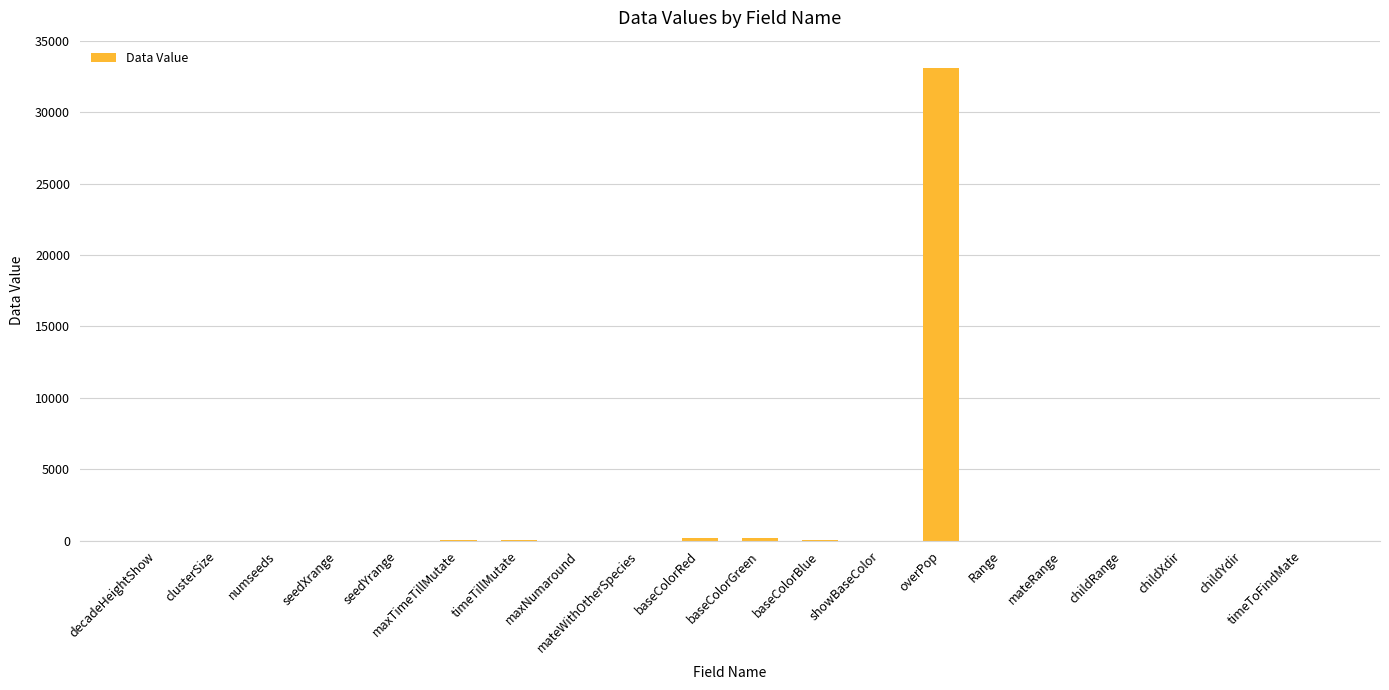

Is it true that the value at overPop is 33053?

True